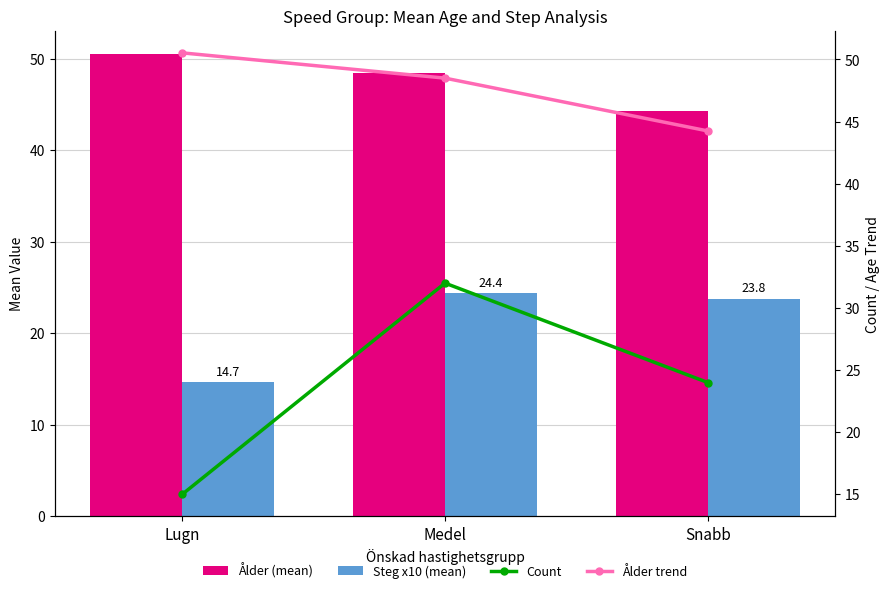

Reading left to right, extract all data points from this chart.

Ålder (mean): Lugn=50.5	Medel=48.5	Snabb=44.2
Steg x10 (mean): Lugn=14.7	Medel=24.4	Snabb=23.8
Count: Lugn=15.0	Medel=32.0	Snabb=24.0
Ålder trend: Lugn=50.5	Medel=48.5	Snabb=44.2